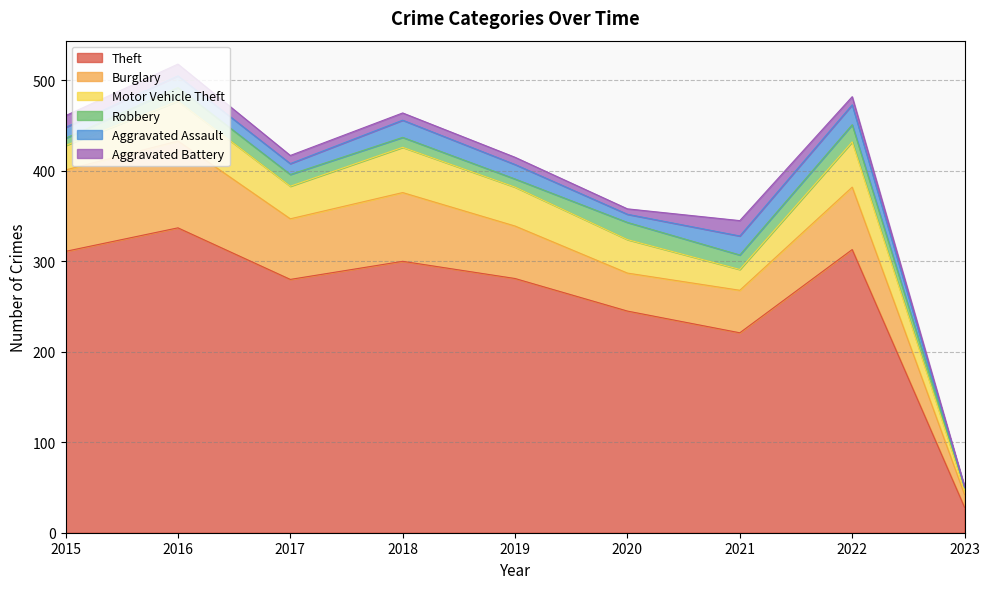

Does the chart display data point markers on the line(s)?

No